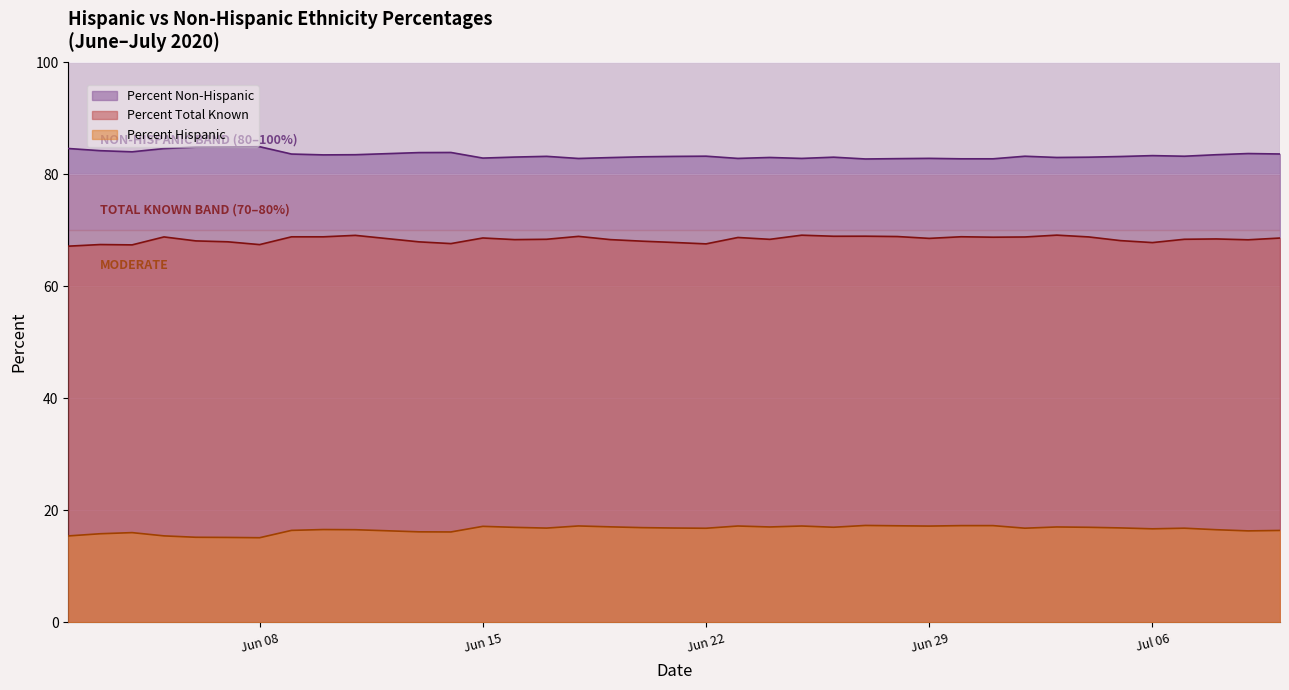

What position from the left is 2020-06-26?

24